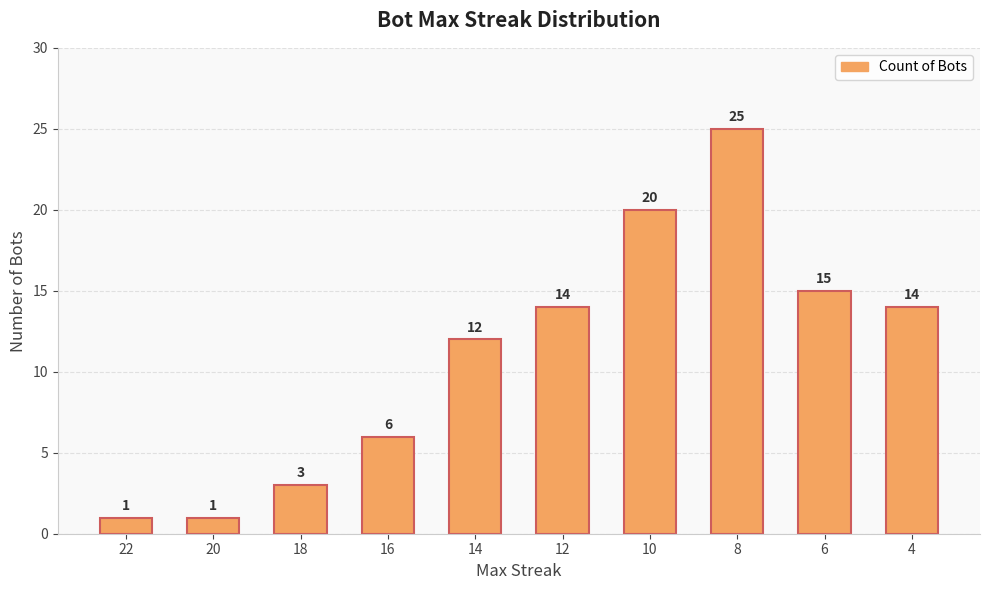

Reading right to left, transcribe all the data shown in this chart.

4=14	6=15	8=25	10=20	12=14	14=12	16=6	18=3	20=1	22=1